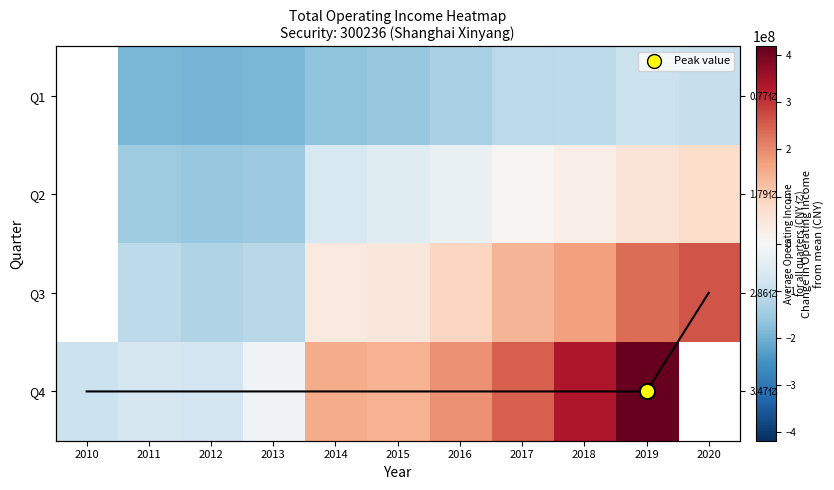

What is the maximum value shown in the chart?

418827839.0